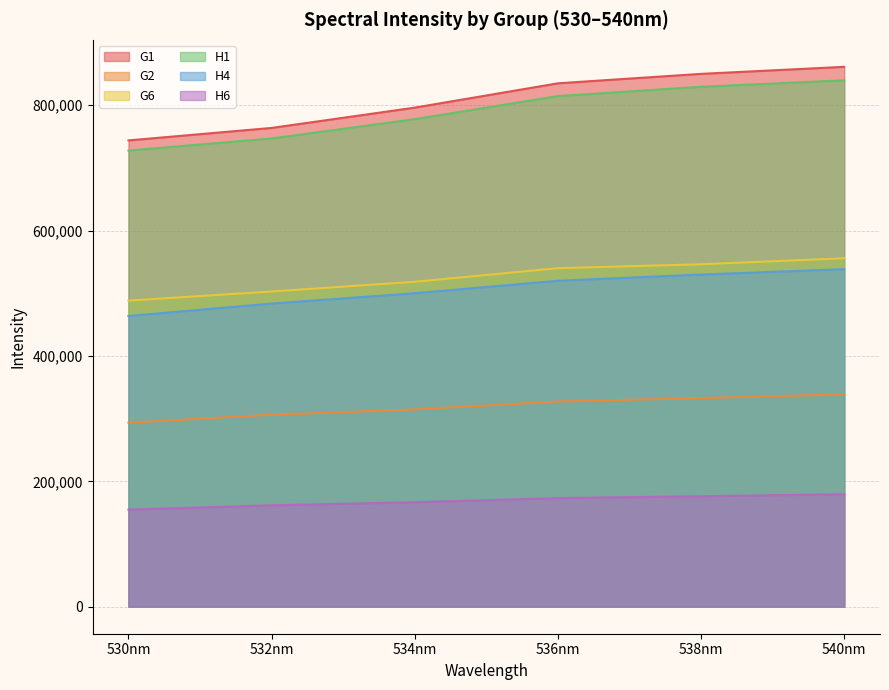

Reading left to right, list all the values displayed in this chart.

G1: 743774	763667	796054	834845	849900	861112
G2: 293572	306168	314697	327334	332754	338726
G6: 488243	502819	518291	539984	546231	555799
H1: 727577	746855	777635	814482	829300	839643
H4: 463717	483560	500049	519943	529816	538421
H6: 154915	161674	166668	173238	176177	179411